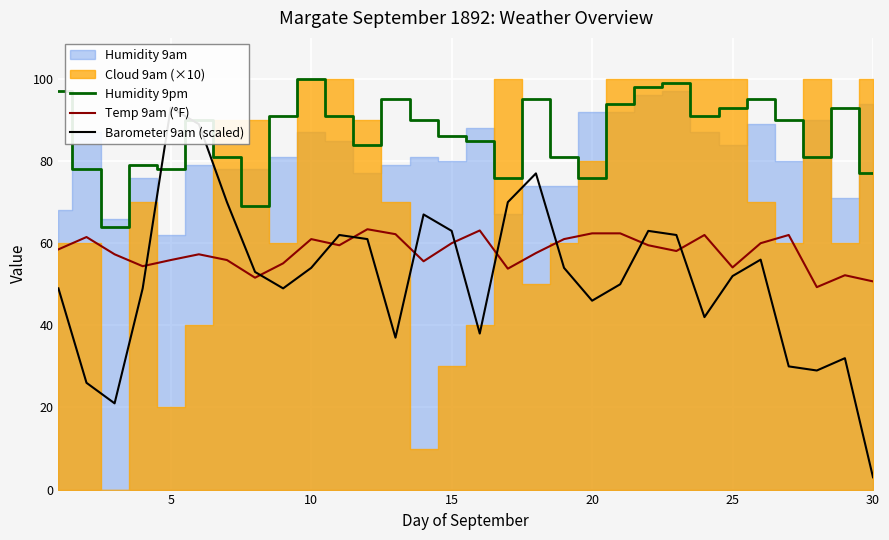

Reading right to left, list all the values displayed in this chart.

Humidity 9pm: 77.0	93.0	81.0	90.0	95.0	93.0	91.0	99.0	98.0	94.0	76.0	81.0	95.0	76.0	85.0	86.0	90.0	95.0	84.0	91.0	100.0	91.0	69.0	81.0	90.0	78.0	79.0	64.0	78.0	97.0
Temp 9am (°F): 50.7	52.2	49.3	62.0	60.0	54.1	62.0	58.1	59.5	62.4	62.4	61.0	57.6	53.8	63.1	60.0	55.6	62.2	63.4	59.5	61.0	55.1	51.6	55.9	57.3	55.9	54.4	57.3	61.5	58.5
Barometer 9am (scaled): 3.0	32.0	29.0	30.0	56.0	52.0	42.0	62.0	63.0	50.0	46.0	54.0	77.0	70.0	38.0	63.0	67.0	37.0	61.0	62.0	54.0	49.0	53.0	70.0	89.0	93.0	49.0	21.0	26.0	49.0